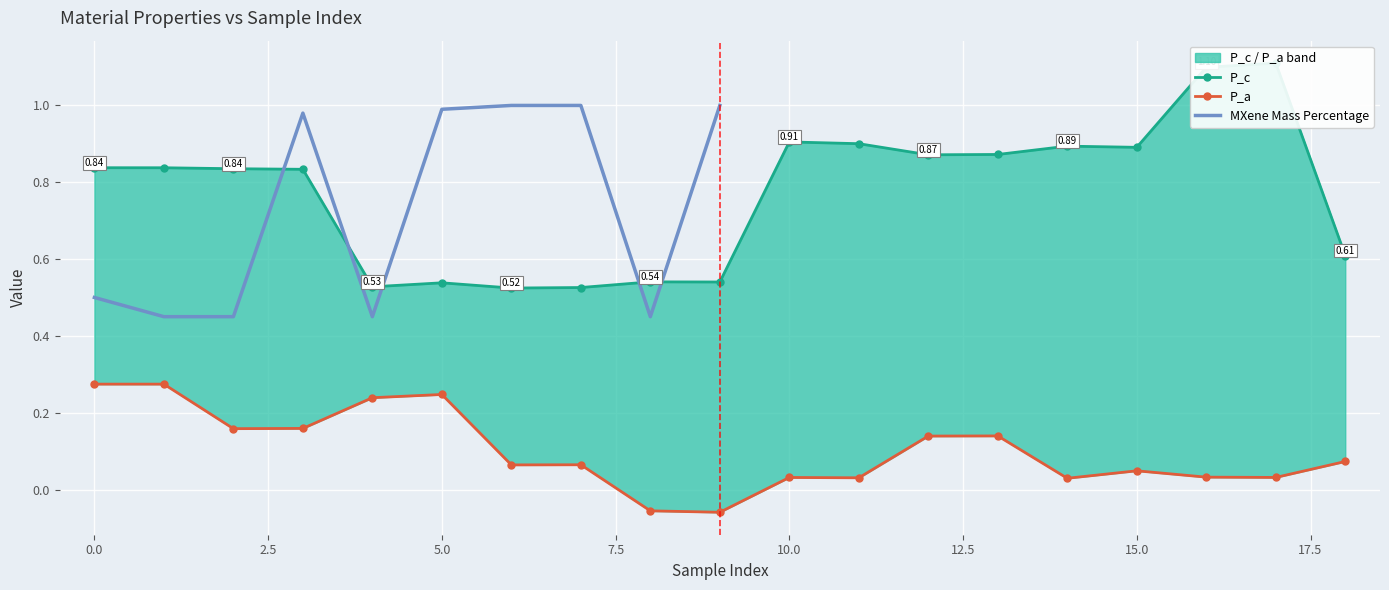

What is the average value of the P_c series?

0.8